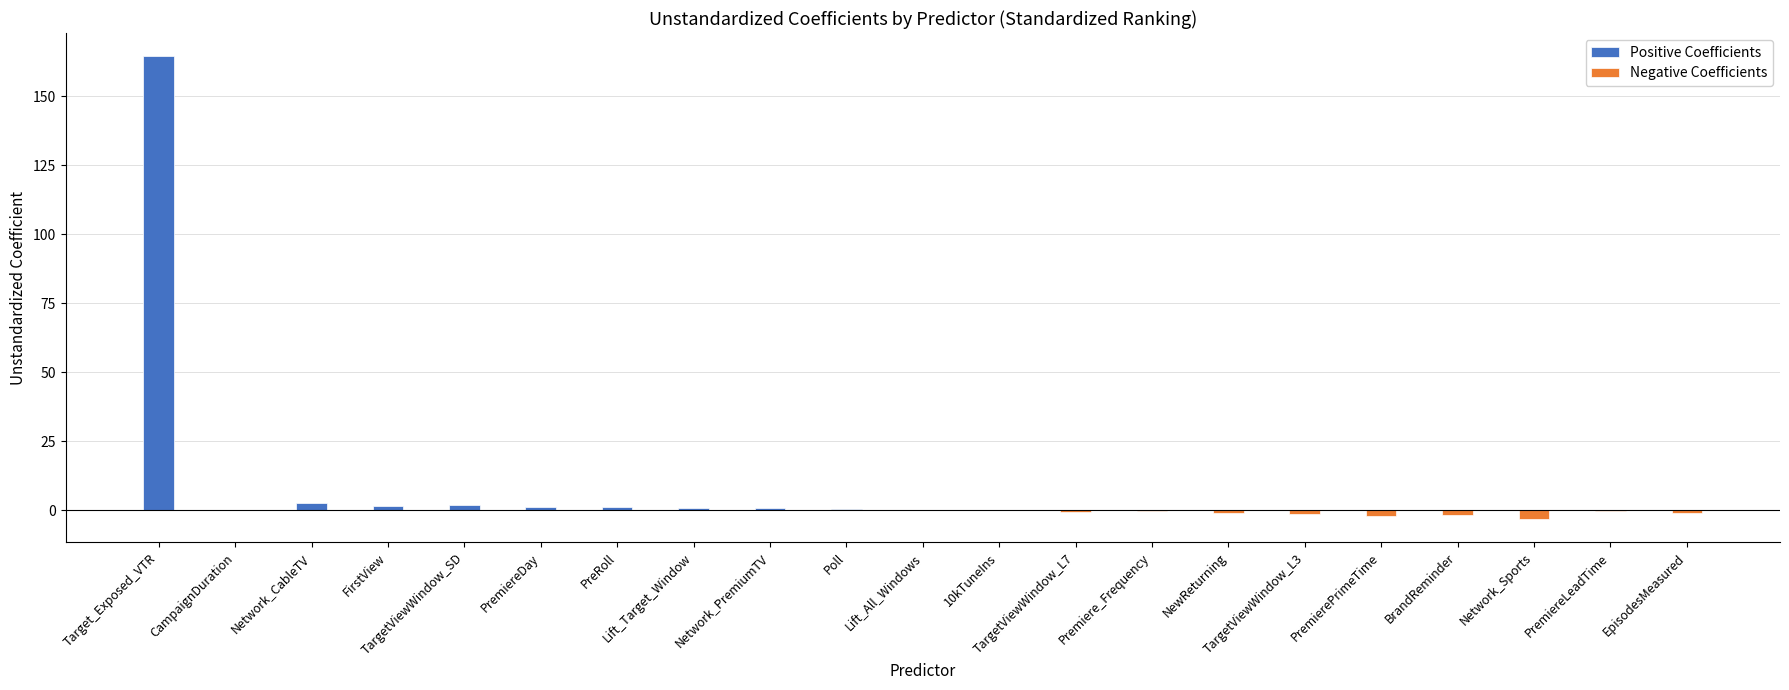

Where is Negative Coefficients nearest to the value -1?

NewReturning